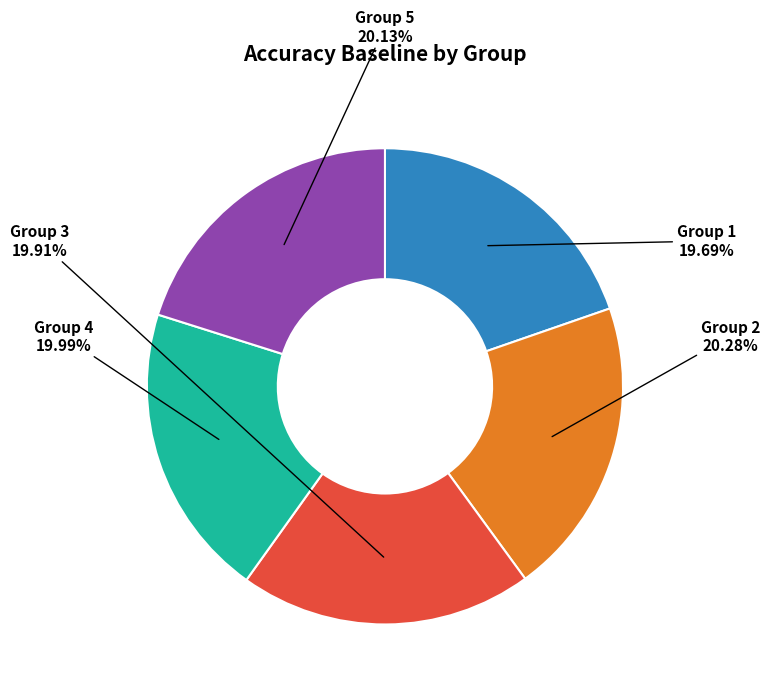

Is there a majority slice in this chart?

No